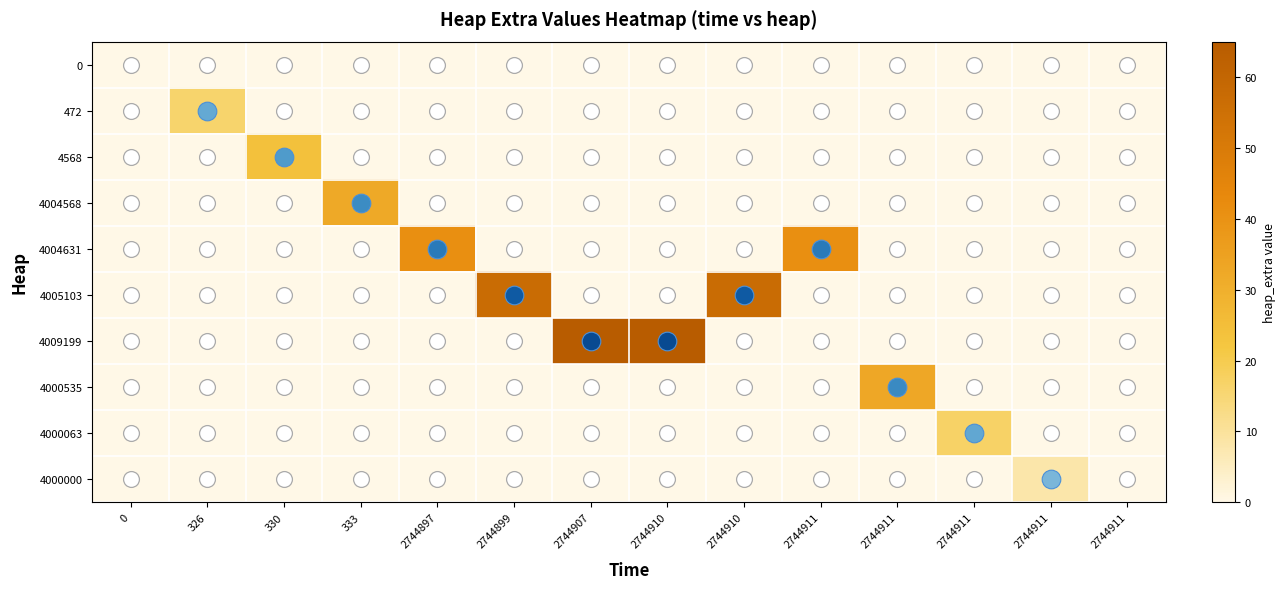

Which series has the largest range (max minus min)?

4009199